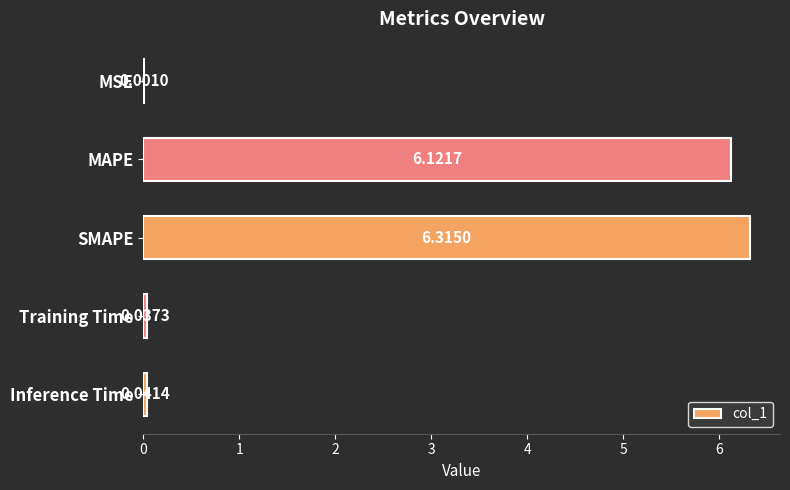

Where is the data nearest to the value 3?

Inference Time